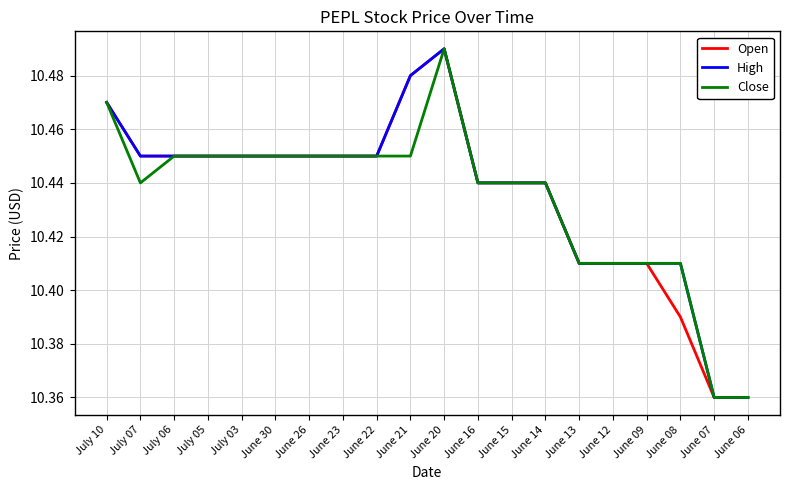

The High series shows 3.0 at July 03. True or false?

False